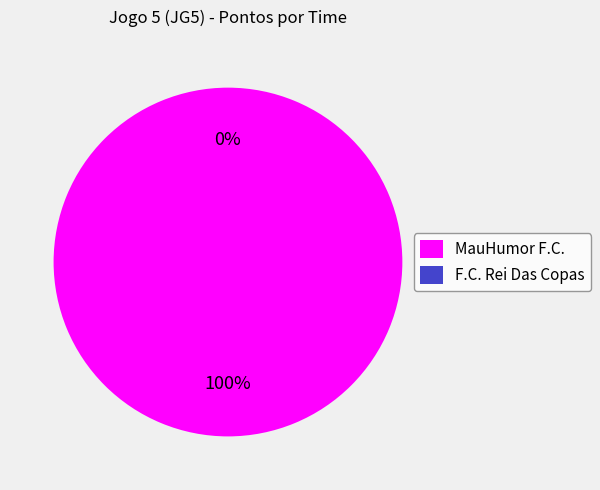

Which has a higher value, F.C. Rei Das Copas or MauHumor F.C.?

MauHumor F.C.